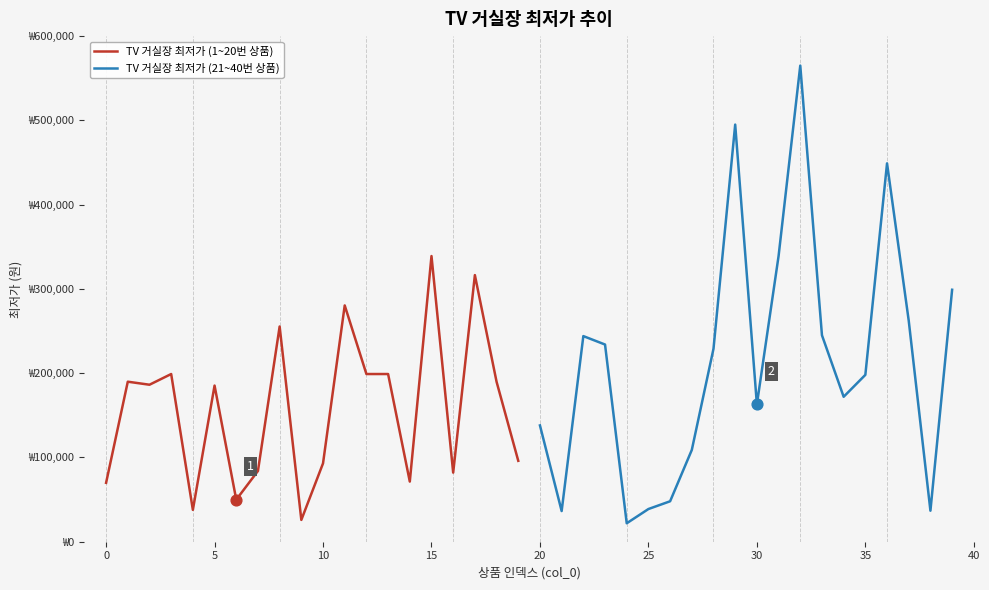

Is the value of TV 거실장 최저가 (21~40번 상품) at 0 greater than the value of TV 거실장 최저가 (1~20번 상품) at 35?

No